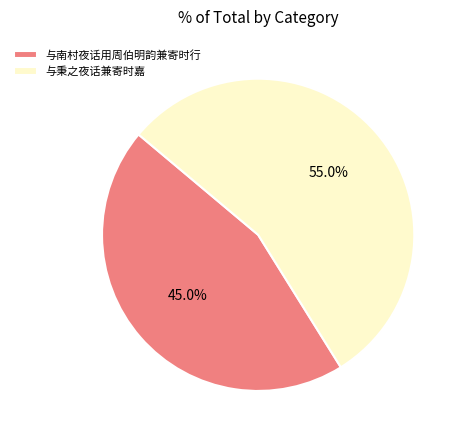

Combined, do 与秉之夜话兼寄时嘉 and 与南村夜话用周伯明韵兼寄时行 account for over 50%?

Yes